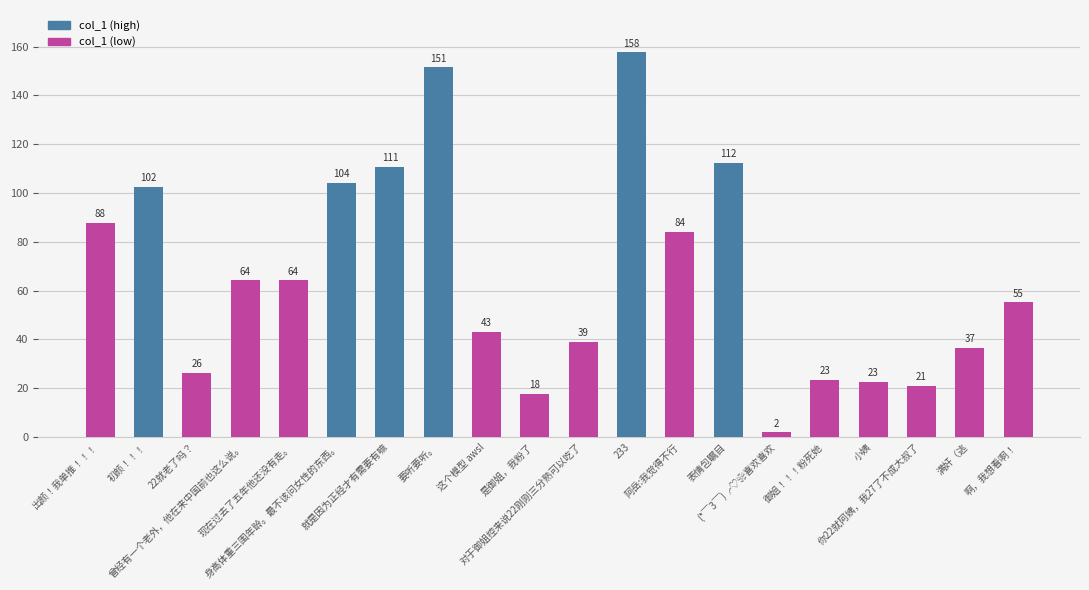

Which label corresponds to the smallest value in the chart?

(*￣3￣)╭♡❀喜欢喜欢